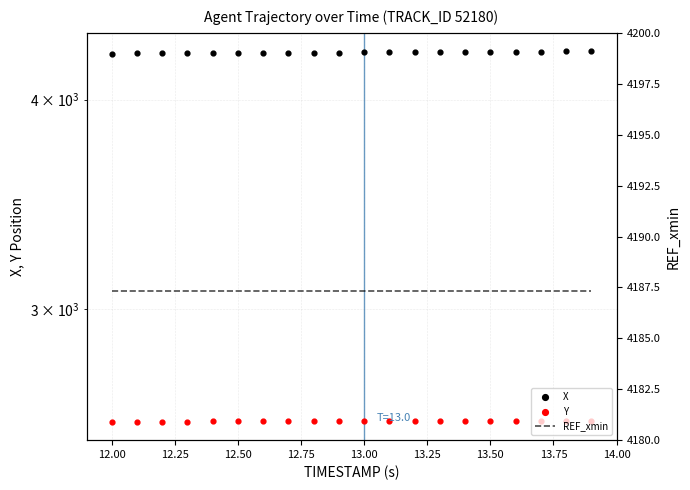

Is the value of X at 10 greater than the value of Y at 11?

Yes